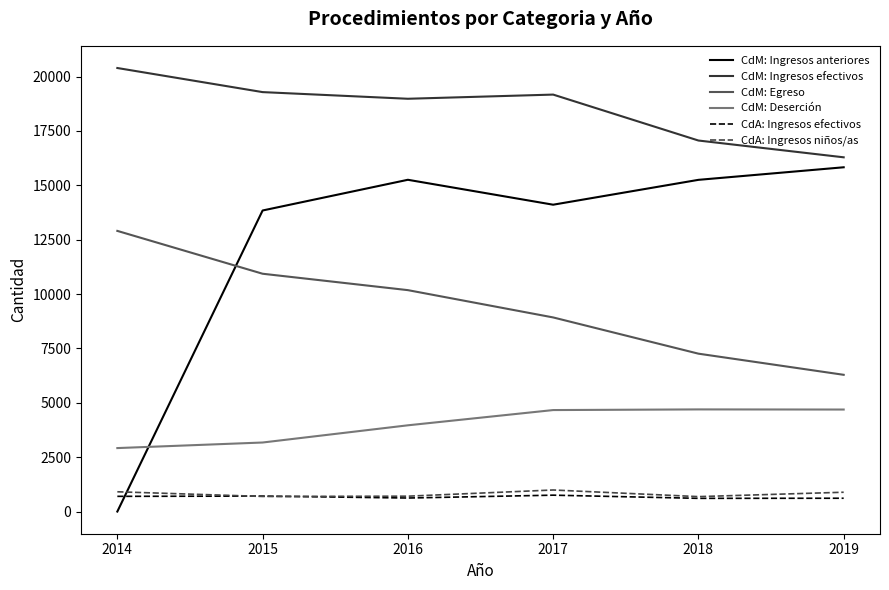

True or false: CdM: Ingresos anteriores and CdA: Ingresos niños/as intersect in this chart.

True